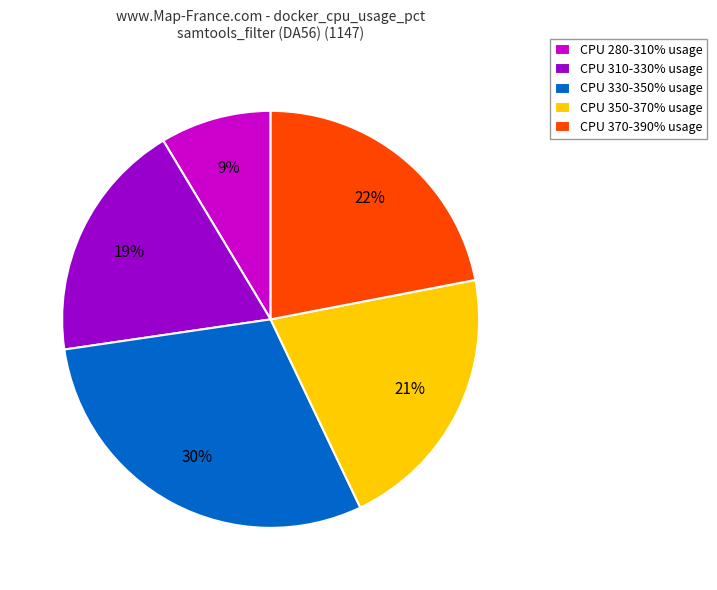

Rank the categories by value from highest to lowest.

CPU 330-350% usage, CPU 370-390% usage, CPU 350-370% usage, CPU 310-330% usage, CPU 280-310% usage